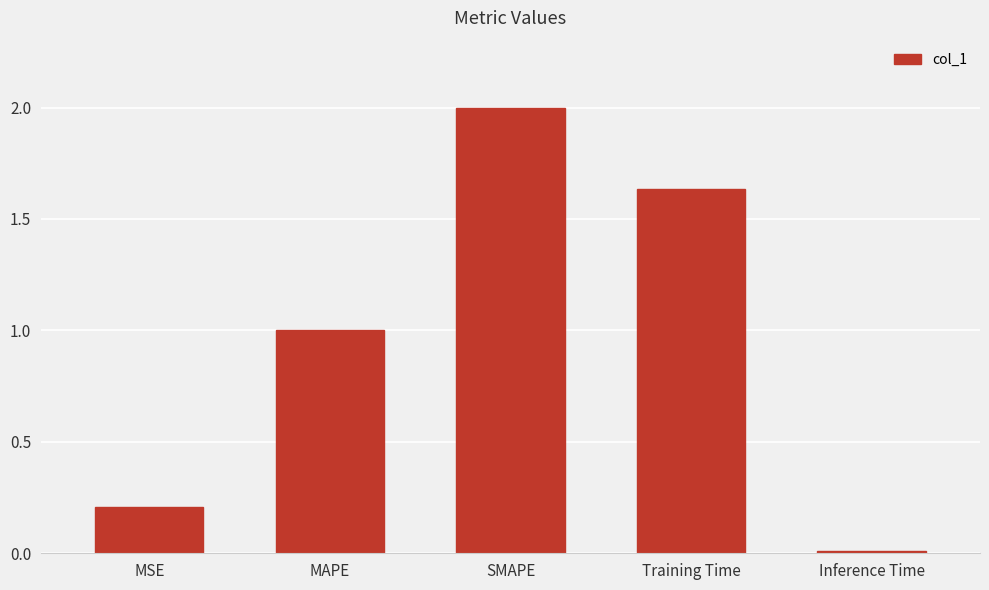

List the labels in order of value, largest first.

SMAPE, Training Time, MAPE, MSE, Inference Time